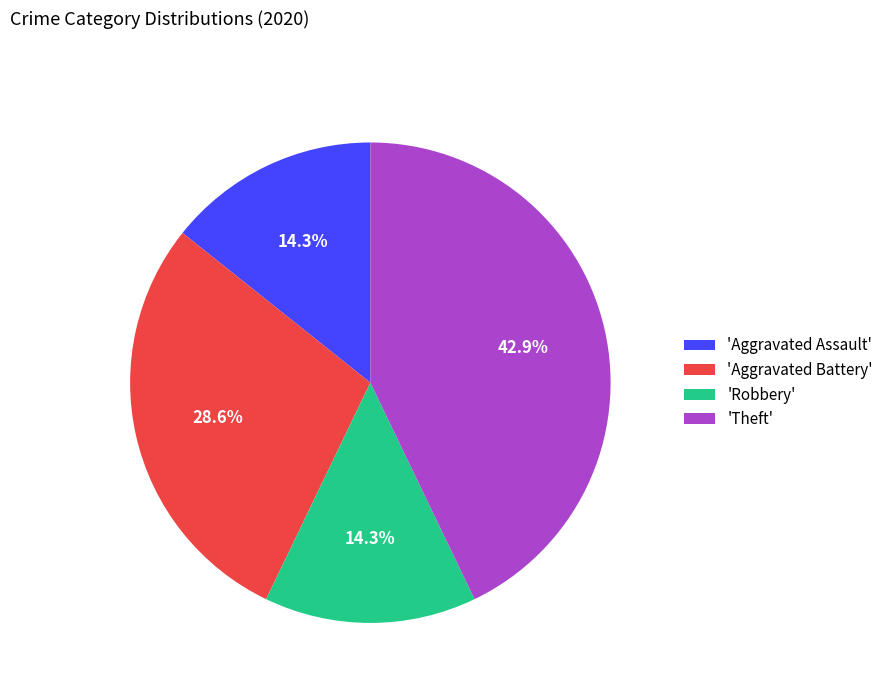

Approximately how many times larger is the value at 'Theft' compared to 'Robbery'?

3.0